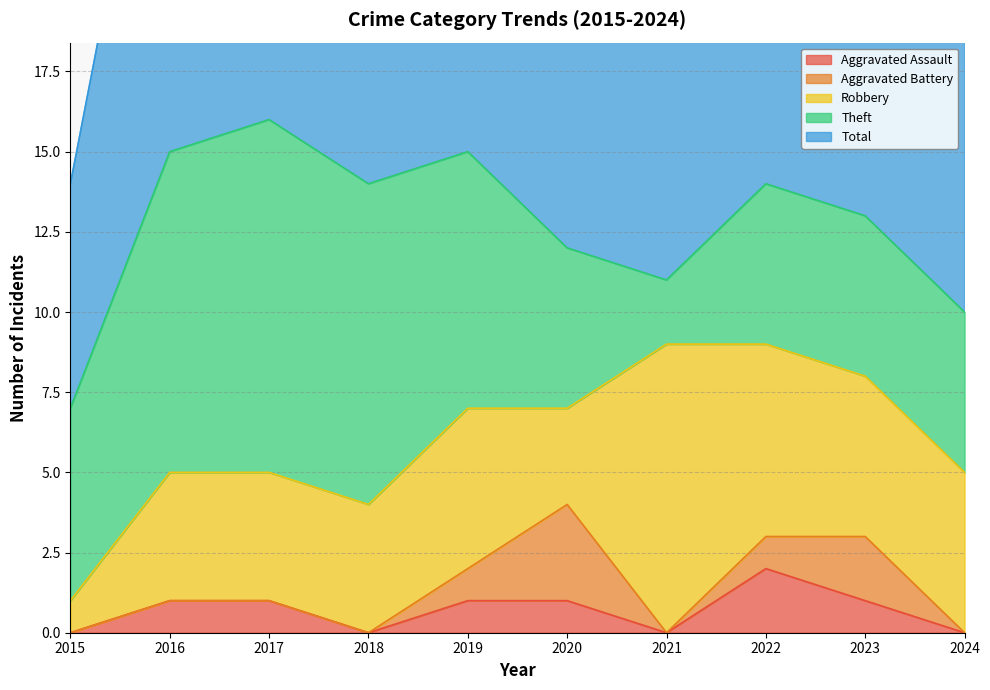

What is the maximum value shown in the chart?

16